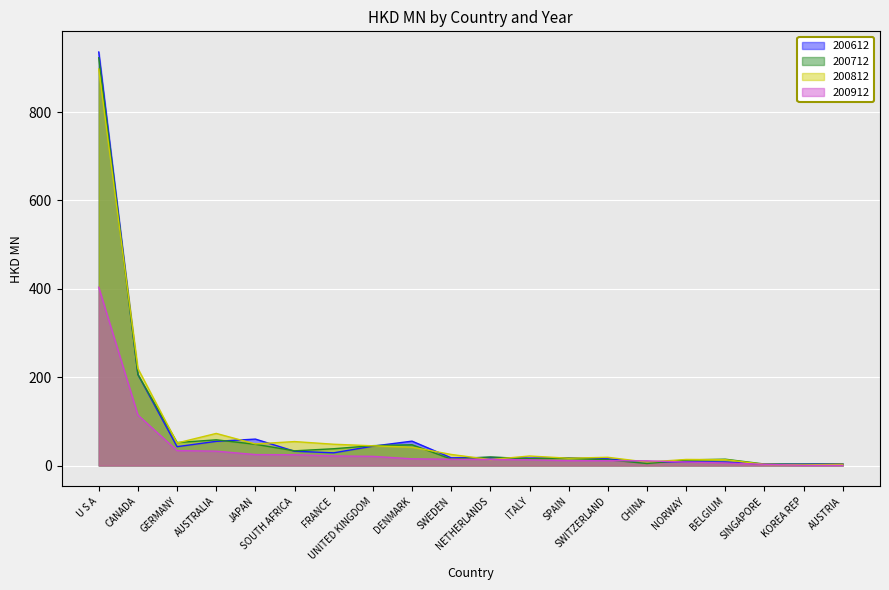

Where does the 200612 series first go above 18?

U S A